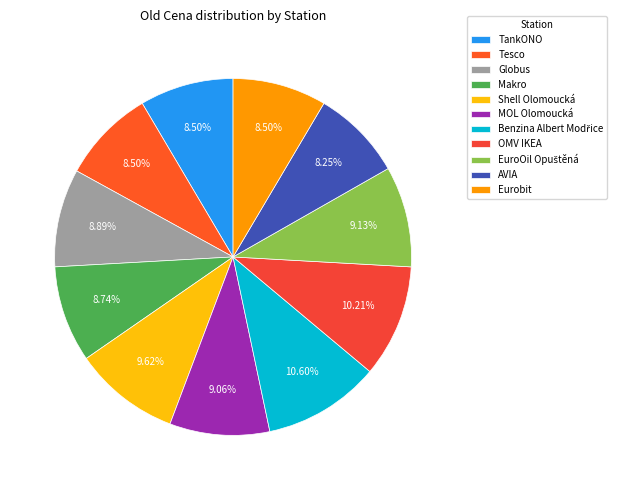

Which slice is the smallest?

AVIA